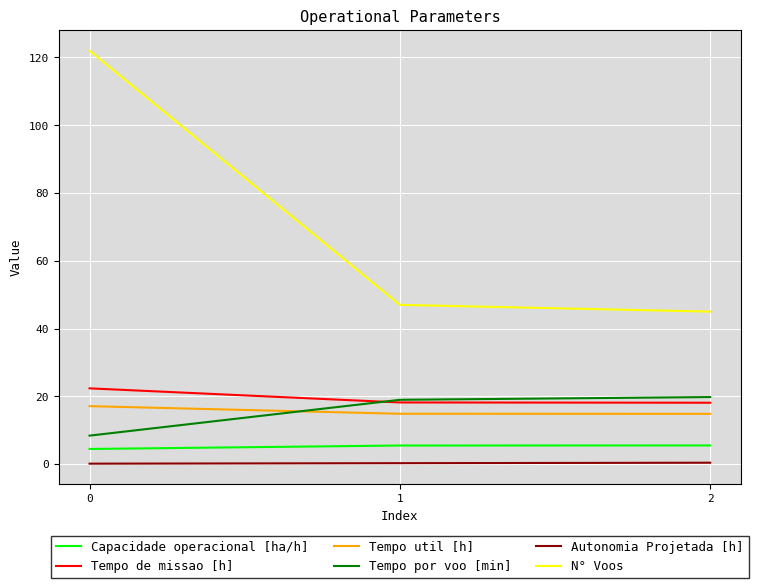

How many categories are shown in the chart?

3